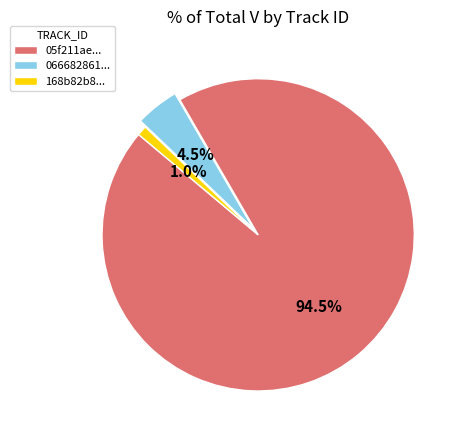

What is the total percentage of 168b82b8... and 05f211ae...?

95.5%